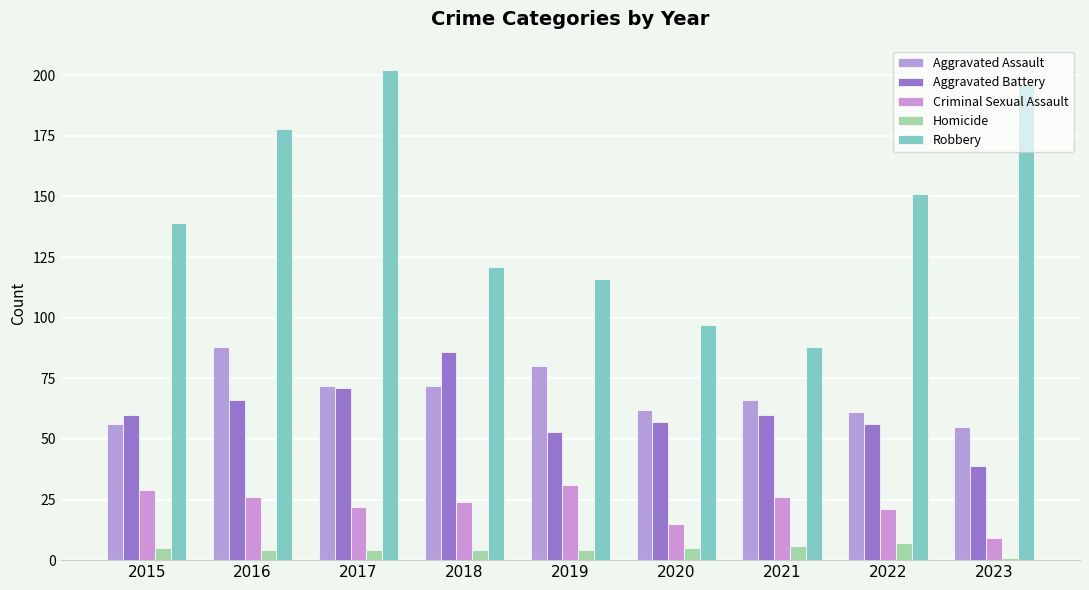

Reading right to left, transcribe all the data shown in this chart.

Aggravated Assault: 55	61	66	62	80	72	72	88	56
Aggravated Battery: 39	56	60	57	53	86	71	66	60
Criminal Sexual Assault: 9	21	26	15	31	24	22	26	29
Homicide: 1	7	6	5	4	4	4	4	5
Robbery: 196	151	88	97	116	121	202	178	139